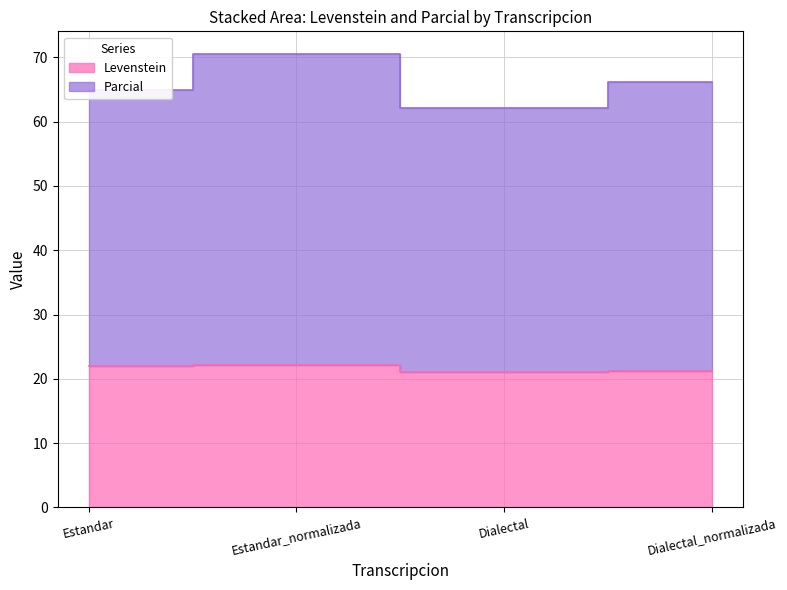

What is the sum of all Levenstein values?

86.4